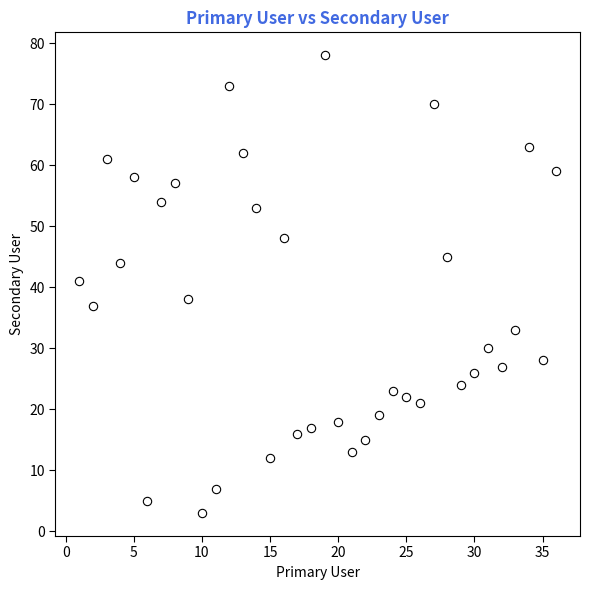

What is the range of X values (max minus min)?

35